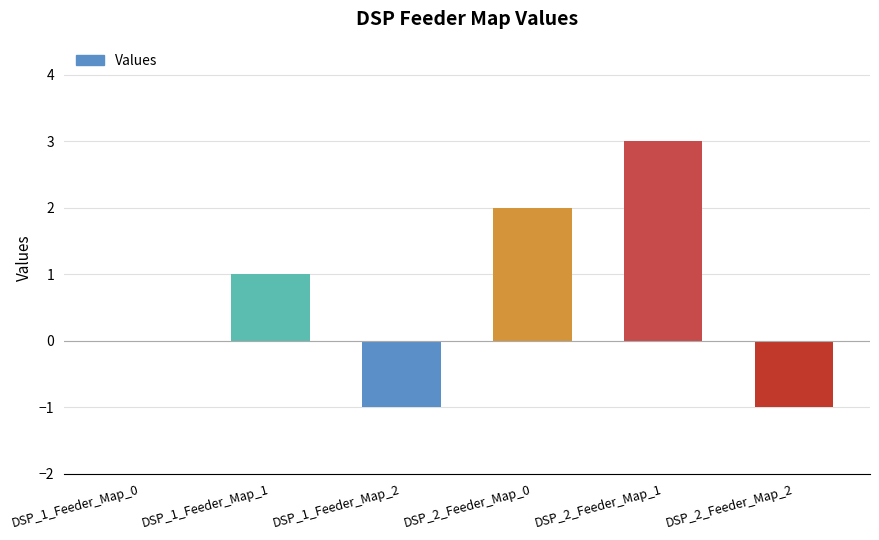

What is the change in value from DSP_1_Feeder_Map_0 to DSP_2_Feeder_Map_0?

+2